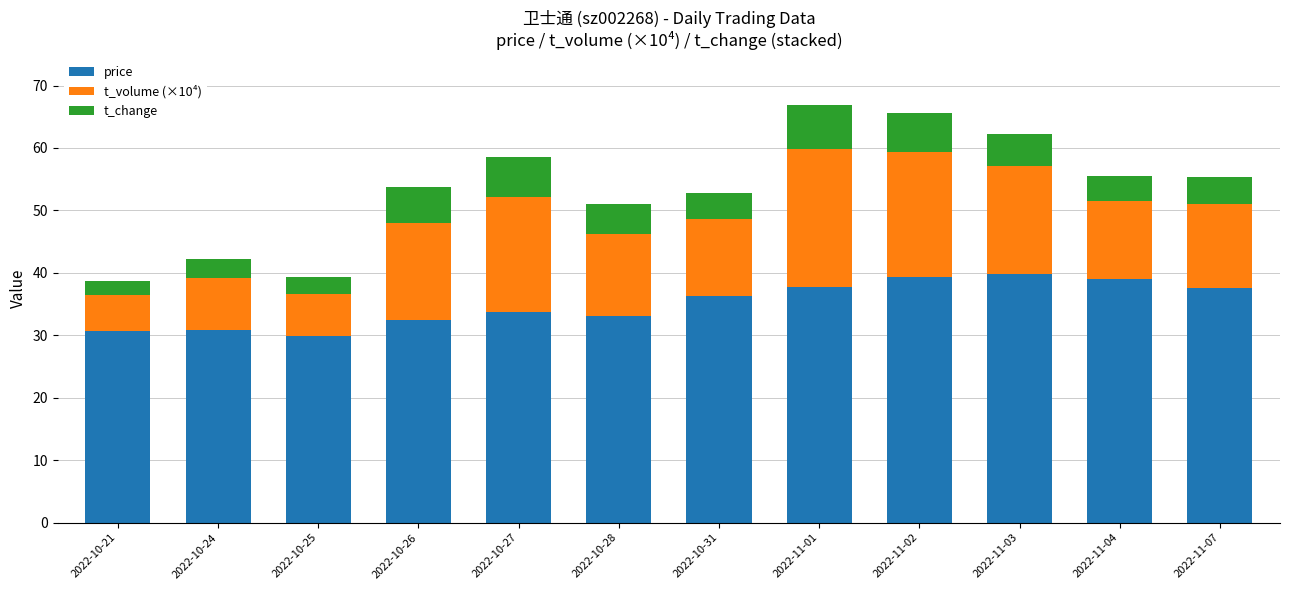

What is the sum of all price values?

420.6